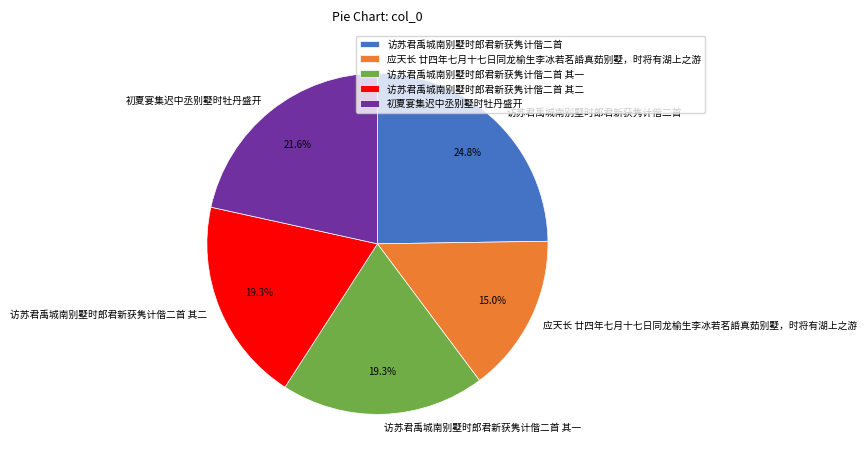

Which slice is the smallest?

应天长 廿四年七月十七日同龙榆生李冰若茗䛡真茹别墅，时将有湖上之游